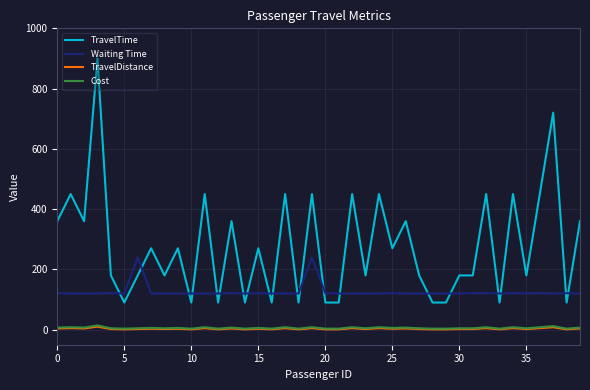

Which series has the largest range (max minus min)?

TravelTime